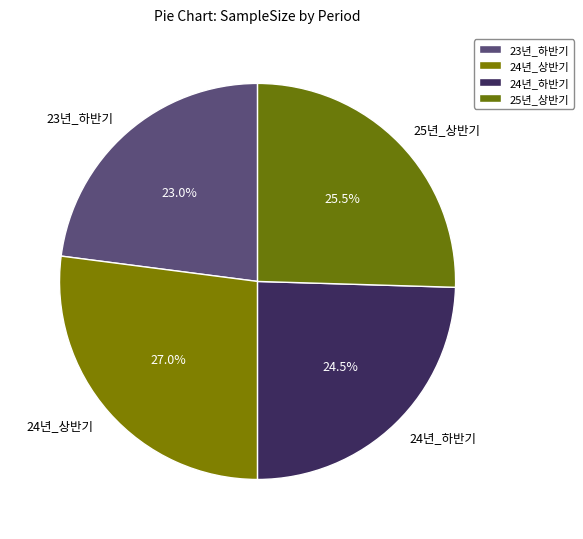

What percentage is NOT represented by 24년_하반기?

75.5%